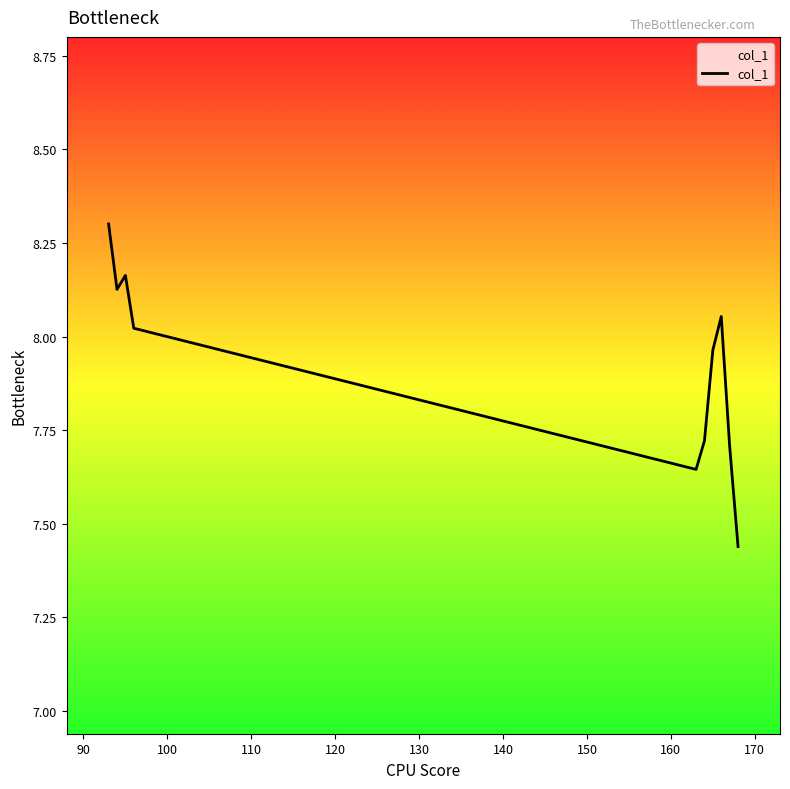

What is the greatest value displayed?

8.3